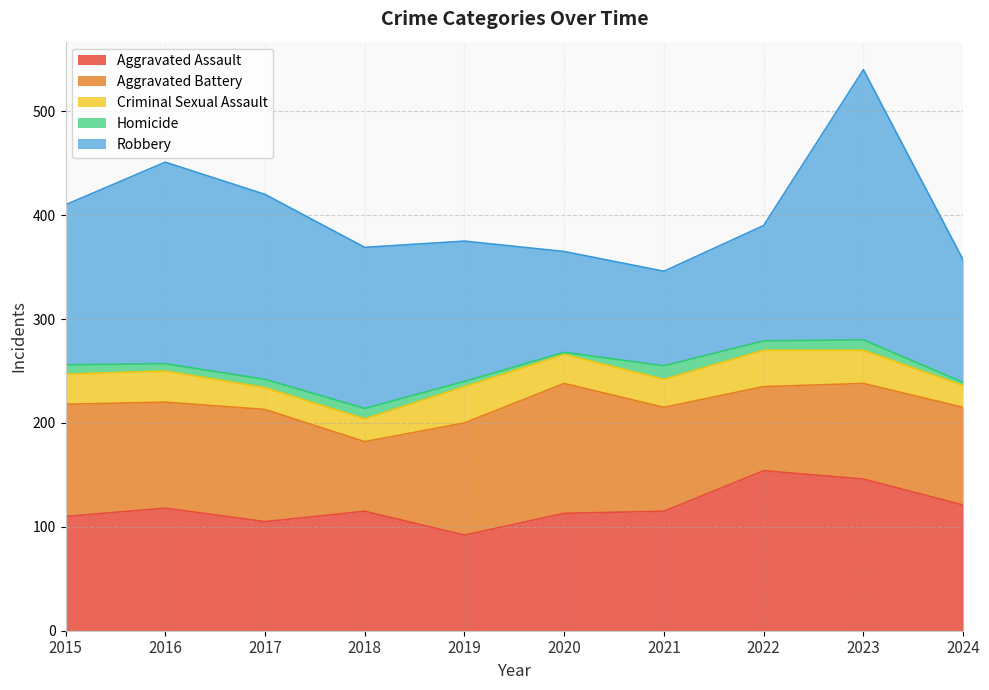

What is the sum of the Aggravated Battery values at 2019 and 2018?

175